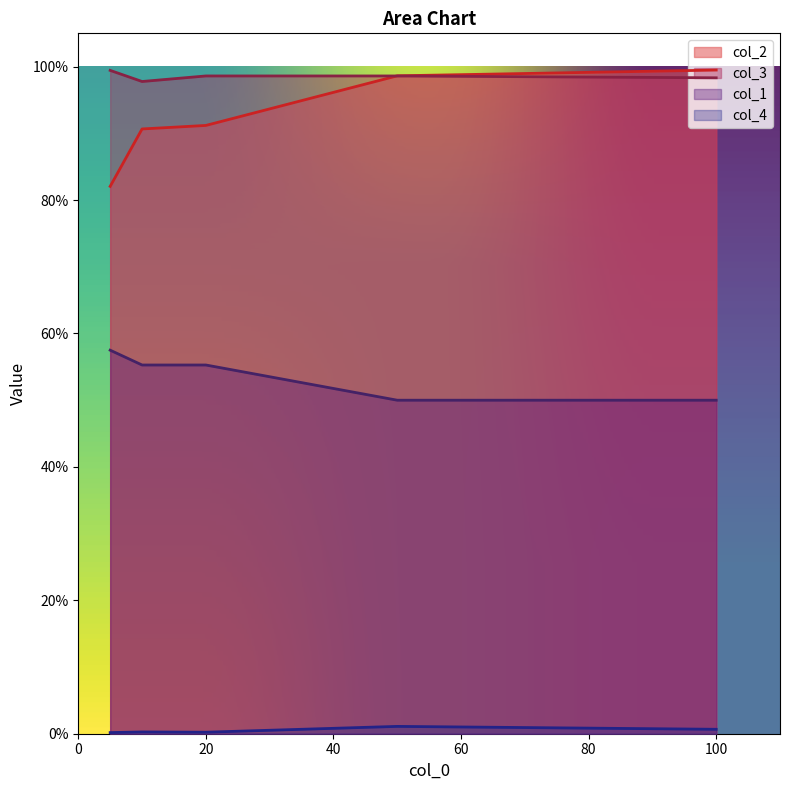

The col_4 series shows 0.0 at 50. True or false?

True